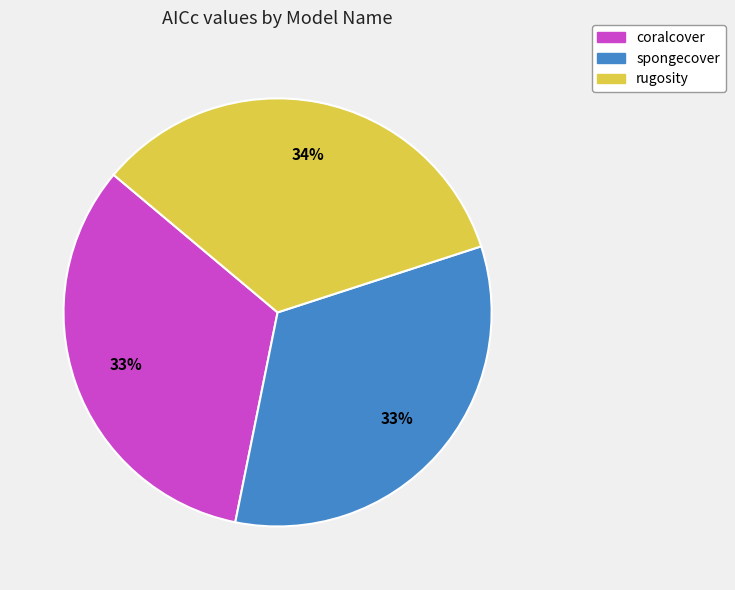

To the nearest percent, what is the difference between the largest and smallest slice percentages?

1%